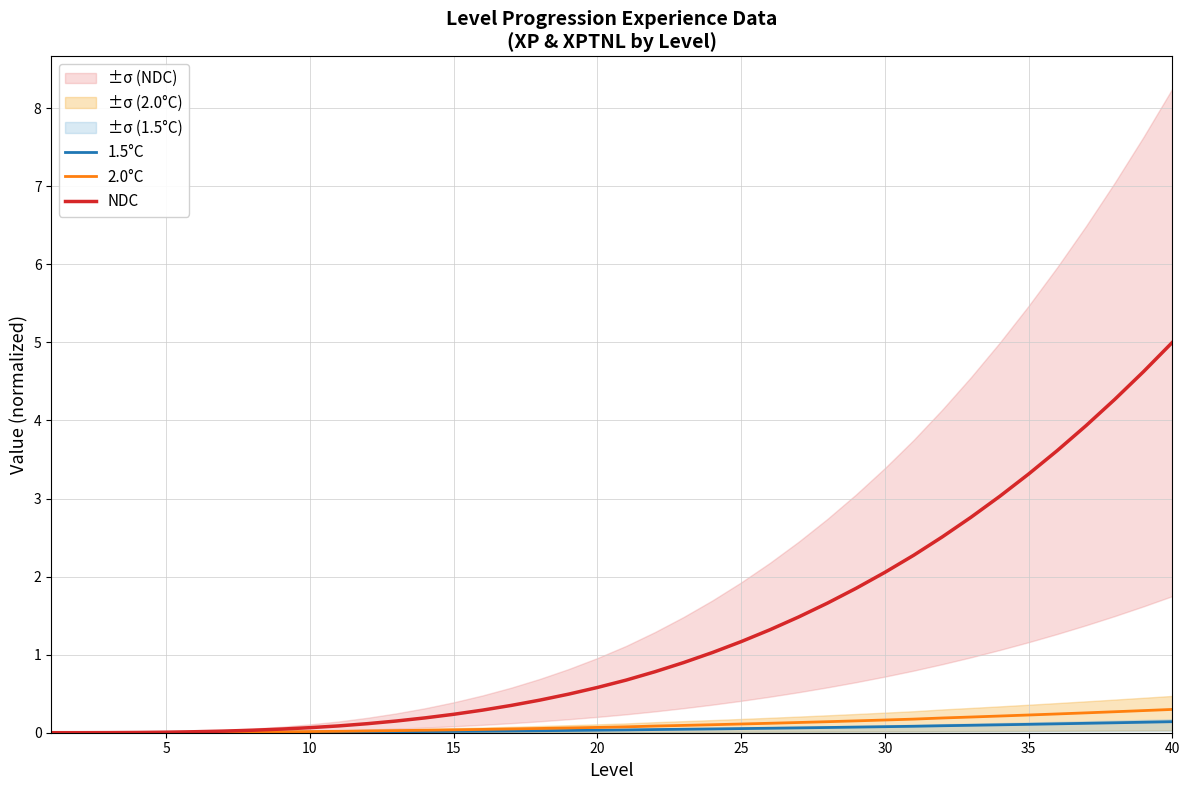

How many lines are shown in the chart?

3